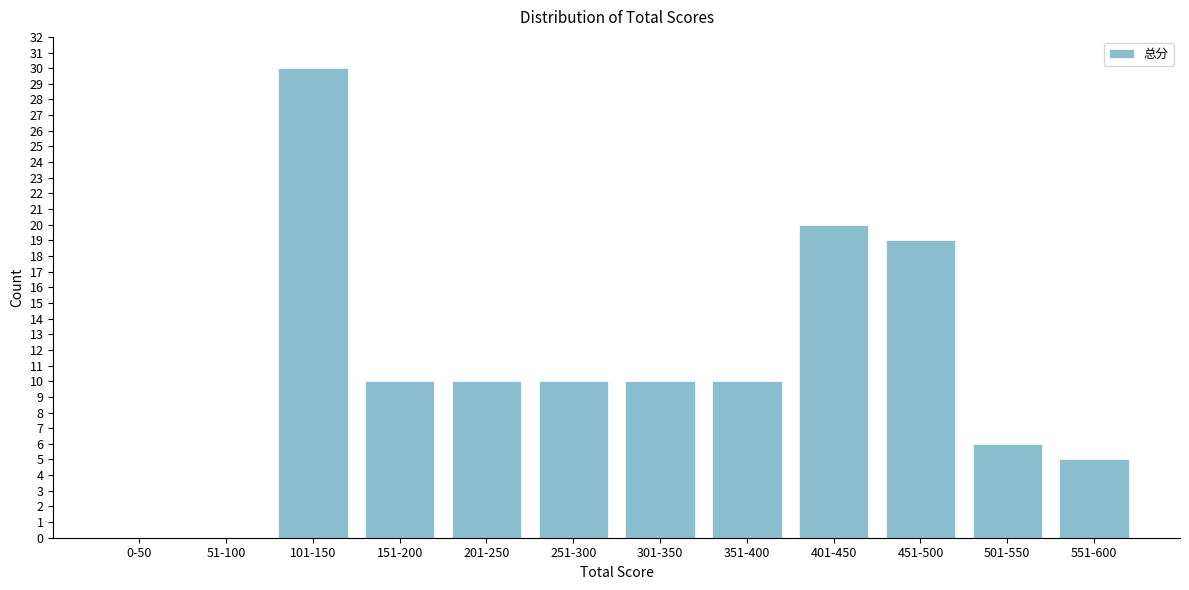

Reading left to right, list all the values displayed in this chart.

0-50=0	51-100=0	101-150=30	151-200=10	201-250=10	251-300=10	301-350=10	351-400=10	401-450=20	451-500=19	501-550=6	551-600=5